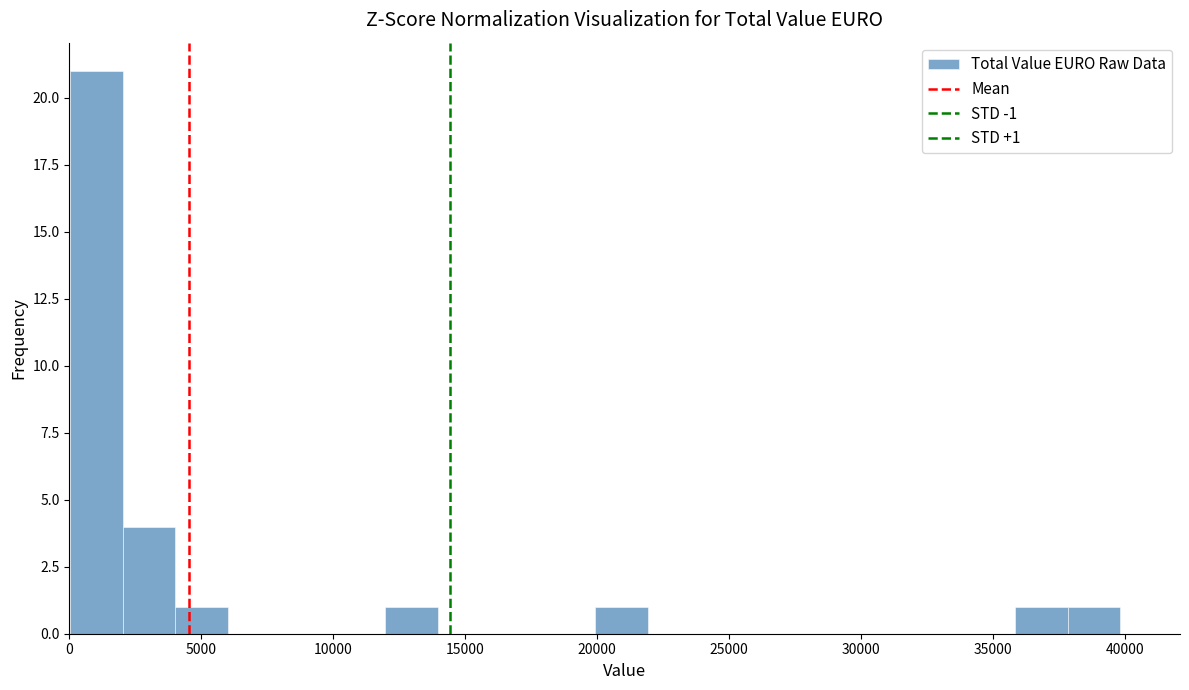

Read against the x-axis, roughly where is the centre of the tallest bar?

1000